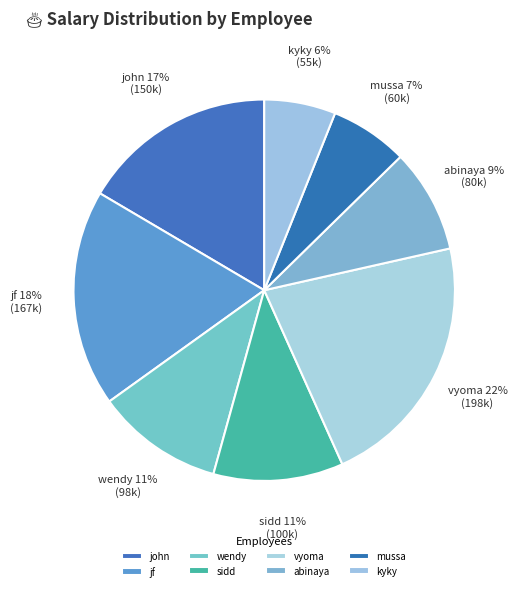

How many segments does this pie chart have?

8